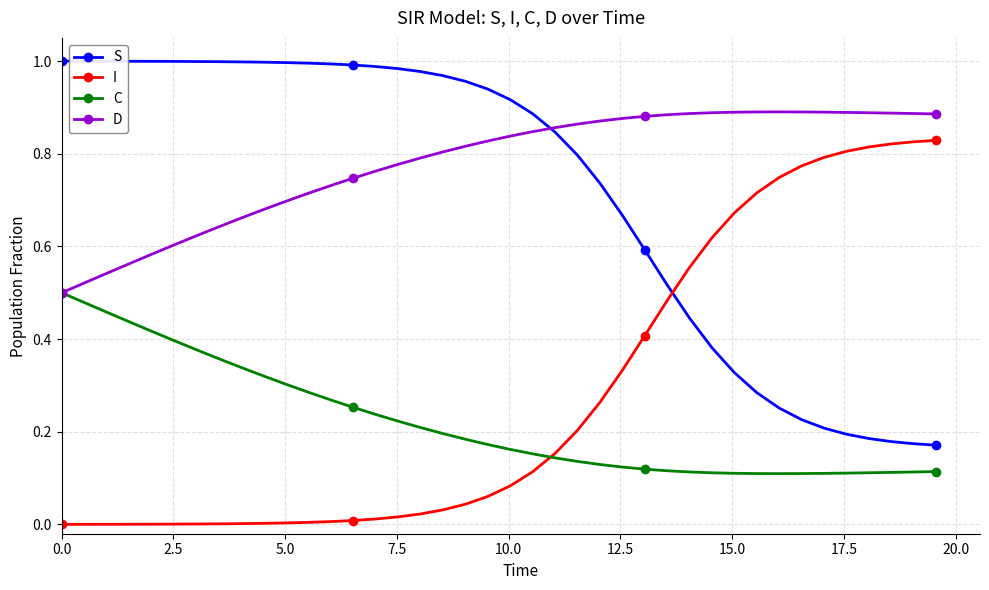

At how many categories does at least one series exceed 0?

40